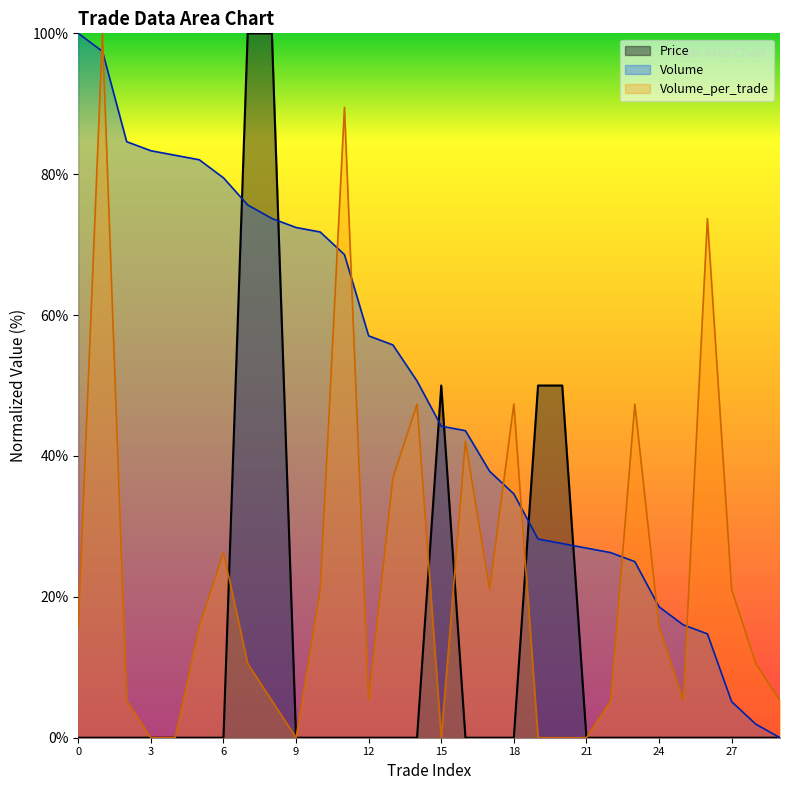

How many times do Volume_per_trade and Volume cross each other?

9